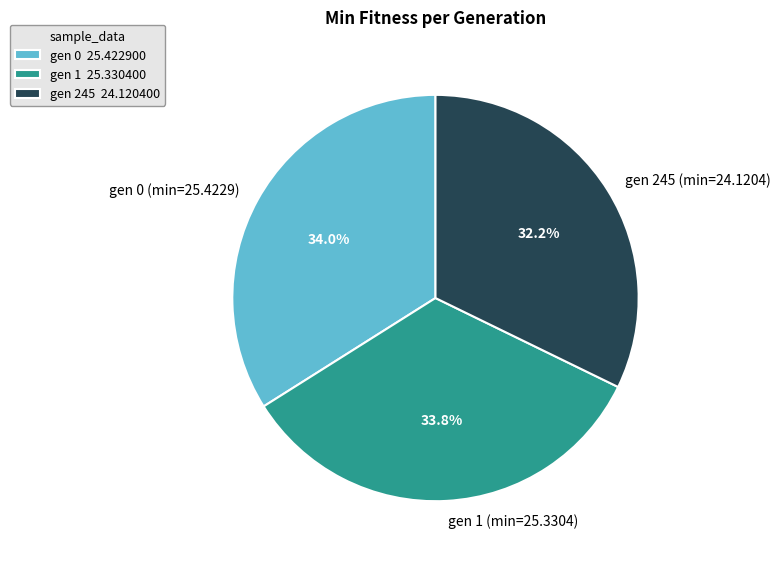

Do gen 245 (min=24.1204) and gen 0 (min=25.4229) together represent more than half of the pie?

Yes